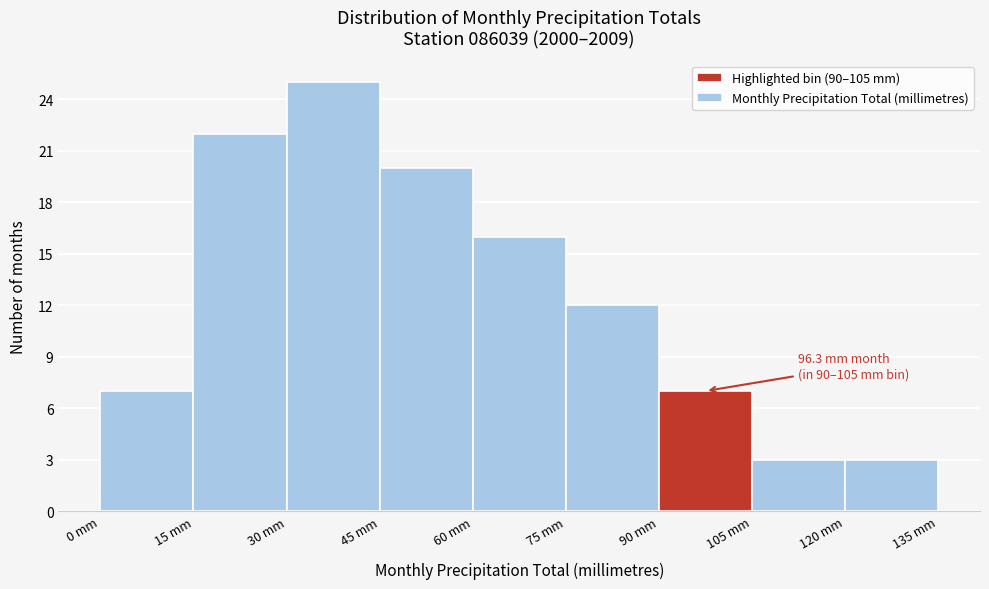

Over which range of the x-axis is the bar tallest?

30 to 45